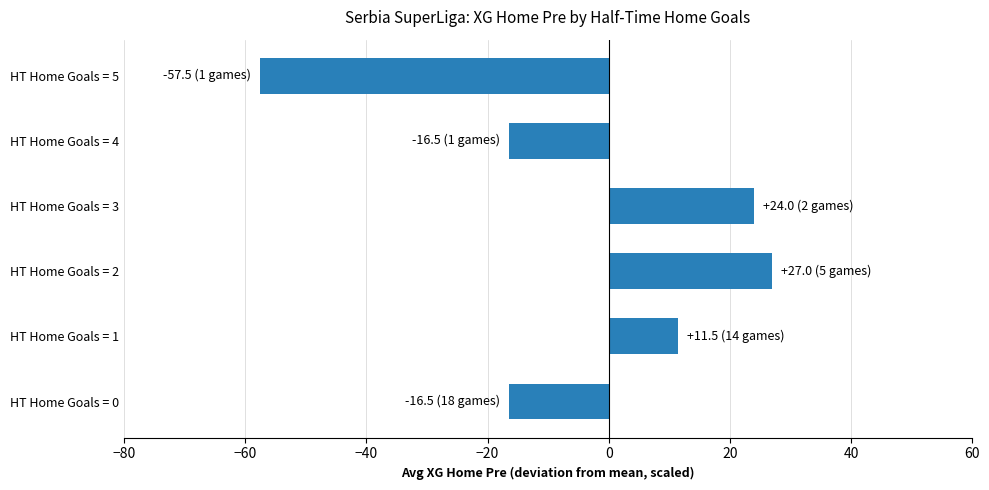

What is the average value?

-4.7